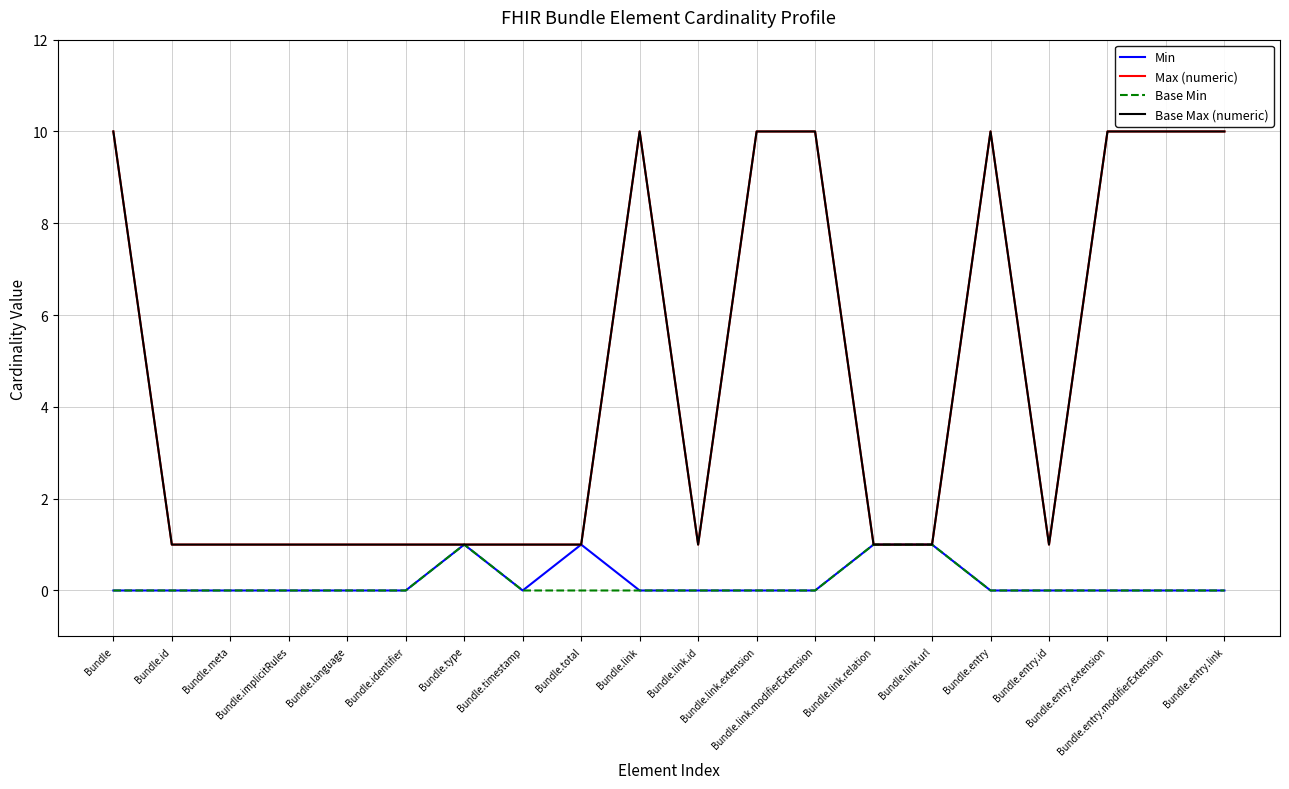

What is the label of the 9th point from the right?

Bundle.link.extension